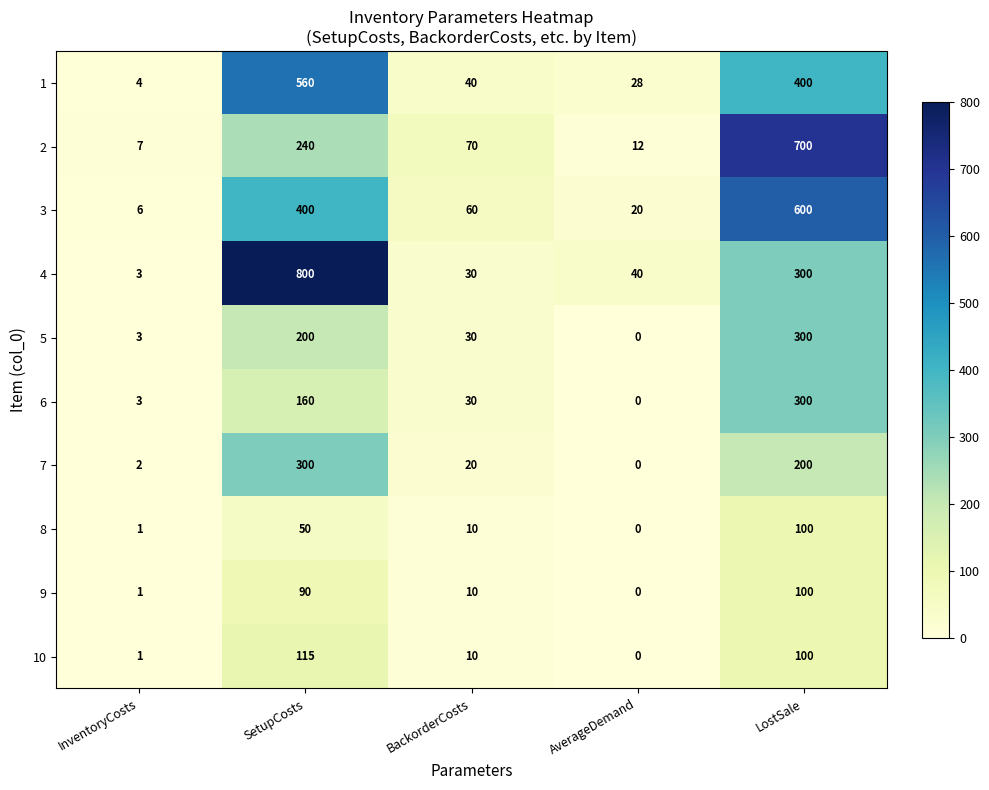

What is the maximum value shown in the chart?

800